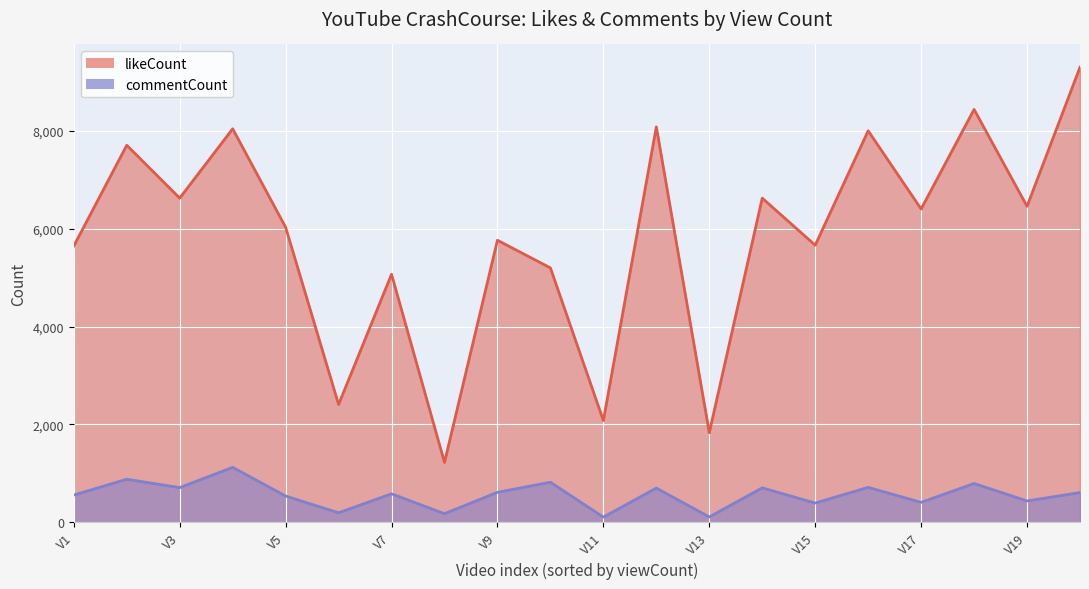

Reading right to left, extract all data points from this chart.

likeCount: 9304	6460	8441	6405	8004	5665	6627	1832	8084	2080	5201	5766	1224	5071	2408	6032	8045	6627	7708	5648
commentCount: 608	436	793	407	714	393	704	109	699	106	819	613	176	582	194	537	1123	709	880	557